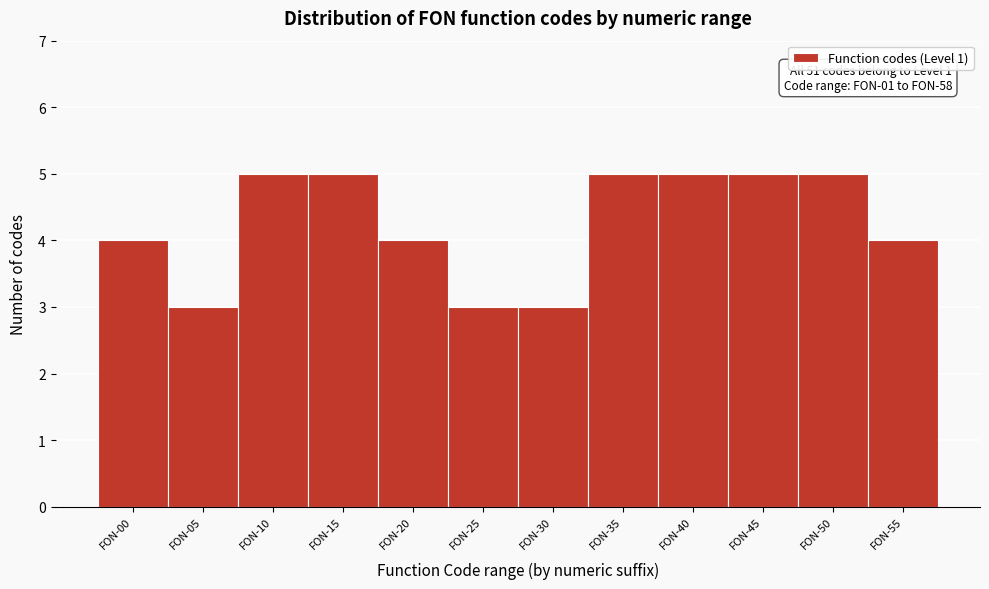

Reading left to right, what are all the values shown in this chart?

4	3	5	5	4	3	3	5	5	5	5	4